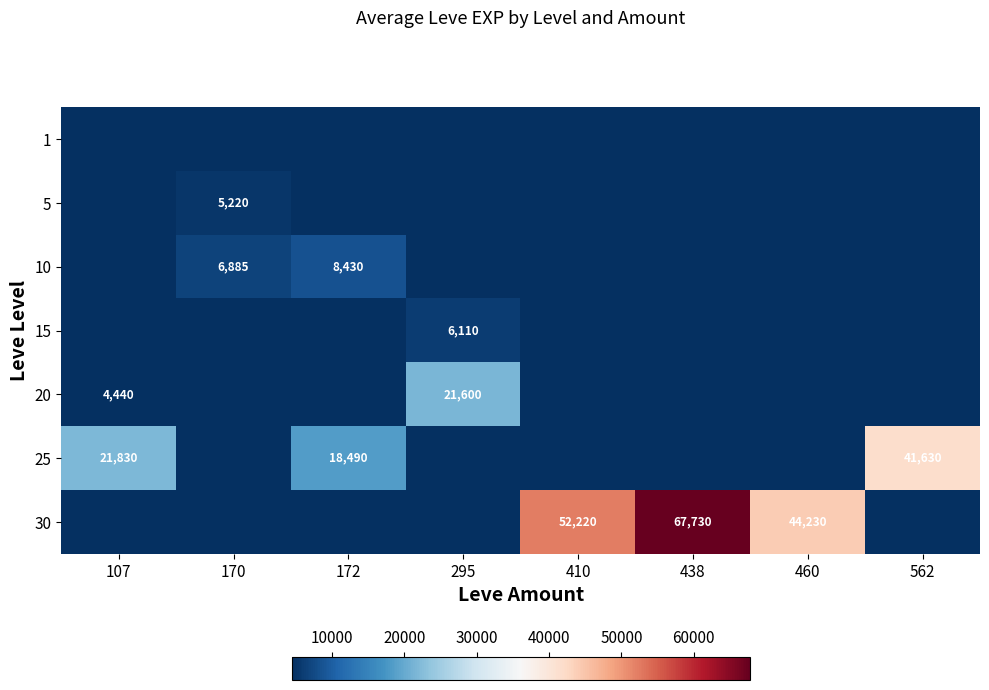

What is the sum of all row_1 values?

5220